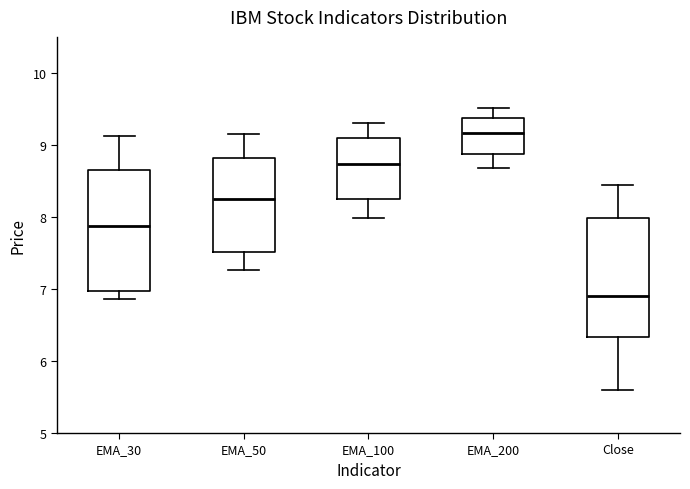

Which box has the highest median line?

EMA_200